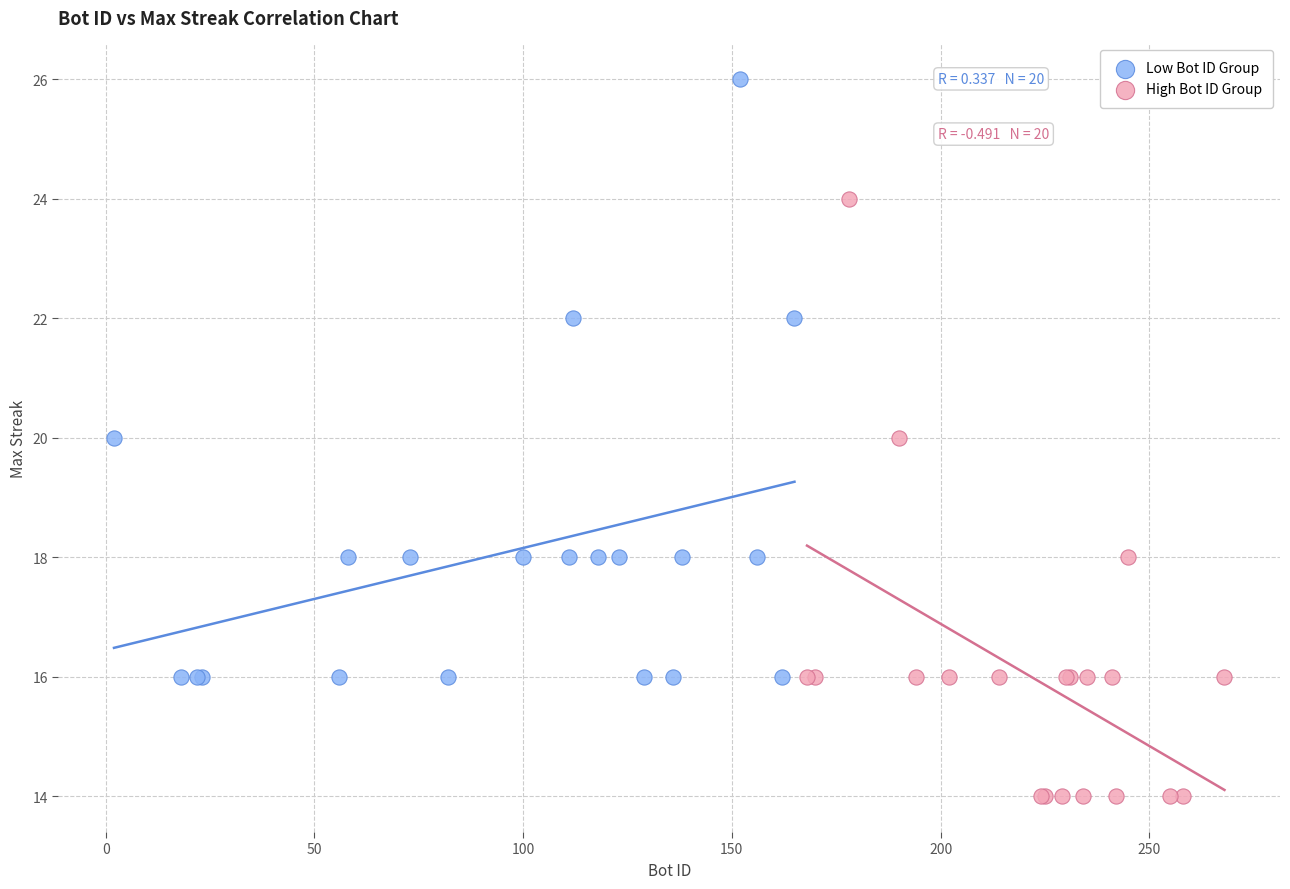

Which series reaches the maximum Y coordinate?

Low Bot ID Group